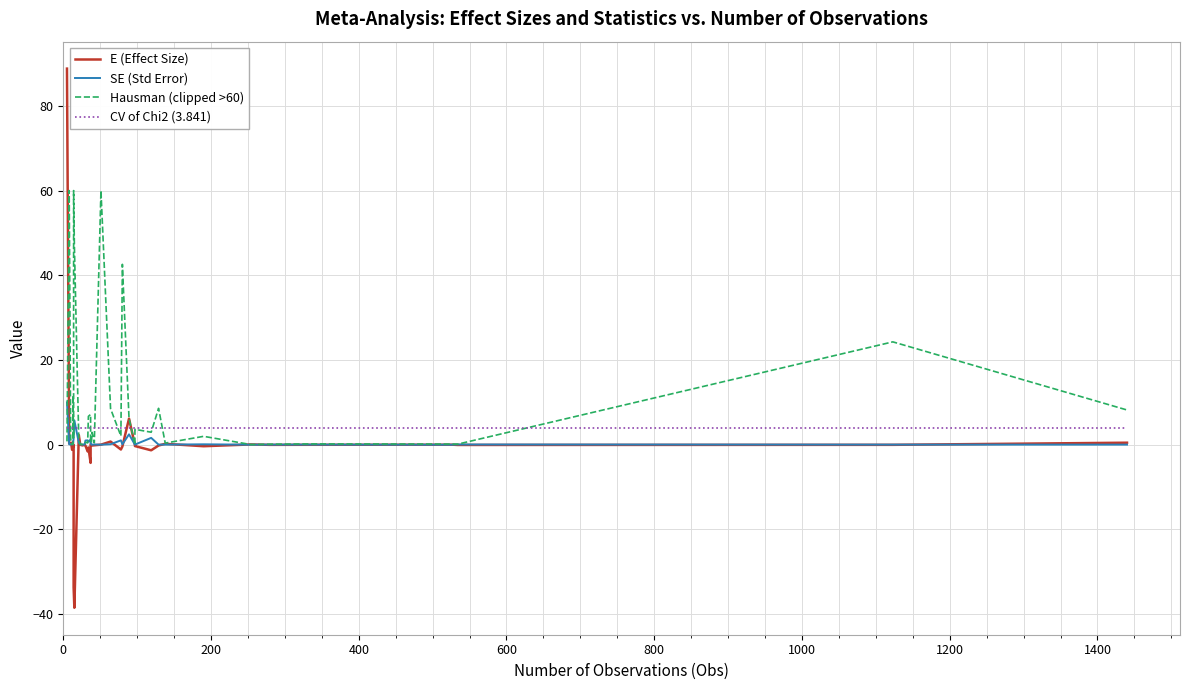

What is the difference between the maximum and minimum values in the Hausman (clipped >60) series?

60.0